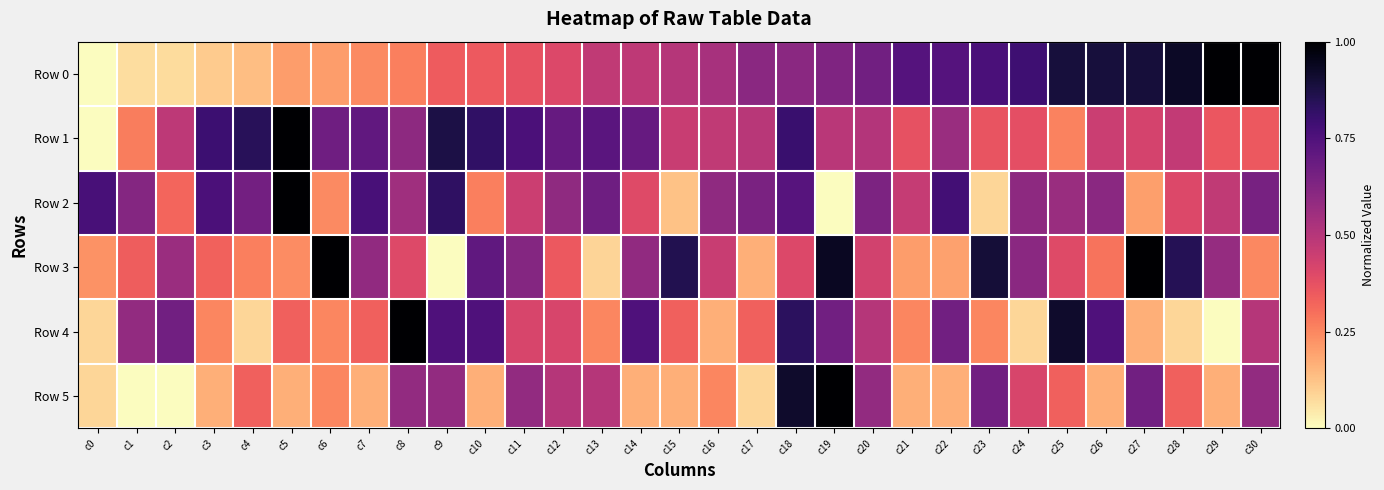

Reading right to left, transcribe all the data shown in this chart.

Row 0: c30=1.0	c29=1.0	c28=0.9	c27=0.9	c26=0.9	c25=0.9	c24=0.8	c23=0.8	c22=0.7	c21=0.7	c20=0.7	c19=0.6	c18=0.6	c17=0.6	c16=0.5	c15=0.5	c14=0.5	c13=0.5	c12=0.4	c11=0.4	c10=0.3	c9=0.3	c8=0.3	c7=0.2	c6=0.2	c5=0.2	c4=0.1	c3=0.1	c2=0.1	c1=0.1	c0=0.0
Row 1: c30=0.4	c29=0.4	c28=0.5	c27=0.4	c26=0.5	c25=0.3	c24=0.4	c23=0.4	c22=0.6	c21=0.4	c20=0.5	c19=0.5	c18=0.8	c17=0.5	c16=0.5	c15=0.5	c14=0.7	c13=0.7	c12=0.7	c11=0.8	c10=0.8	c9=0.9	c8=0.6	c7=0.7	c6=0.7	c5=1.0	c4=0.8	c3=0.8	c2=0.5	c1=0.3	c0=0.0
Row 2: c30=0.6	c29=0.5	c28=0.4	c27=0.2	c26=0.6	c25=0.6	c24=0.6	c23=0.1	c22=0.8	c21=0.5	c20=0.6	c19=0.0	c18=0.7	c17=0.6	c16=0.6	c15=0.1	c14=0.4	c13=0.7	c12=0.6	c11=0.4	c10=0.3	c9=0.8	c8=0.6	c7=0.8	c6=0.2	c5=1.0	c4=0.7	c3=0.8	c2=0.3	c1=0.6	c0=0.8
Row 3: c30=0.2	c29=0.6	c28=0.9	c27=1.0	c26=0.3	c25=0.4	c24=0.6	c23=0.9	c22=0.2	c21=0.2	c20=0.4	c19=0.9	c18=0.4	c17=0.2	c16=0.5	c15=0.9	c14=0.6	c13=0.1	c12=0.4	c11=0.6	c10=0.7	c9=0.0	c8=0.4	c7=0.6	c6=1.0	c5=0.2	c4=0.3	c3=0.3	c2=0.6	c1=0.3	c0=0.2
Row 4: c30=0.5	c29=0.0	c28=0.1	c27=0.2	c26=0.8	c25=0.9	c24=0.1	c23=0.2	c22=0.7	c21=0.2	c20=0.5	c19=0.7	c18=0.8	c17=0.3	c16=0.2	c15=0.3	c14=0.8	c13=0.2	c12=0.4	c11=0.4	c10=0.8	c9=0.8	c8=1.0	c7=0.3	c6=0.2	c5=0.3	c4=0.1	c3=0.2	c2=0.7	c1=0.6	c0=0.1
Row 5: c30=0.6	c29=0.2	c28=0.3	c27=0.7	c26=0.2	c25=0.3	c24=0.4	c23=0.7	c22=0.2	c21=0.2	c20=0.6	c19=1.0	c18=0.9	c17=0.1	c16=0.2	c15=0.2	c14=0.2	c13=0.5	c12=0.5	c11=0.6	c10=0.2	c9=0.6	c8=0.6	c7=0.2	c6=0.2	c5=0.2	c4=0.3	c3=0.2	c2=0.0	c1=0.0	c0=0.1